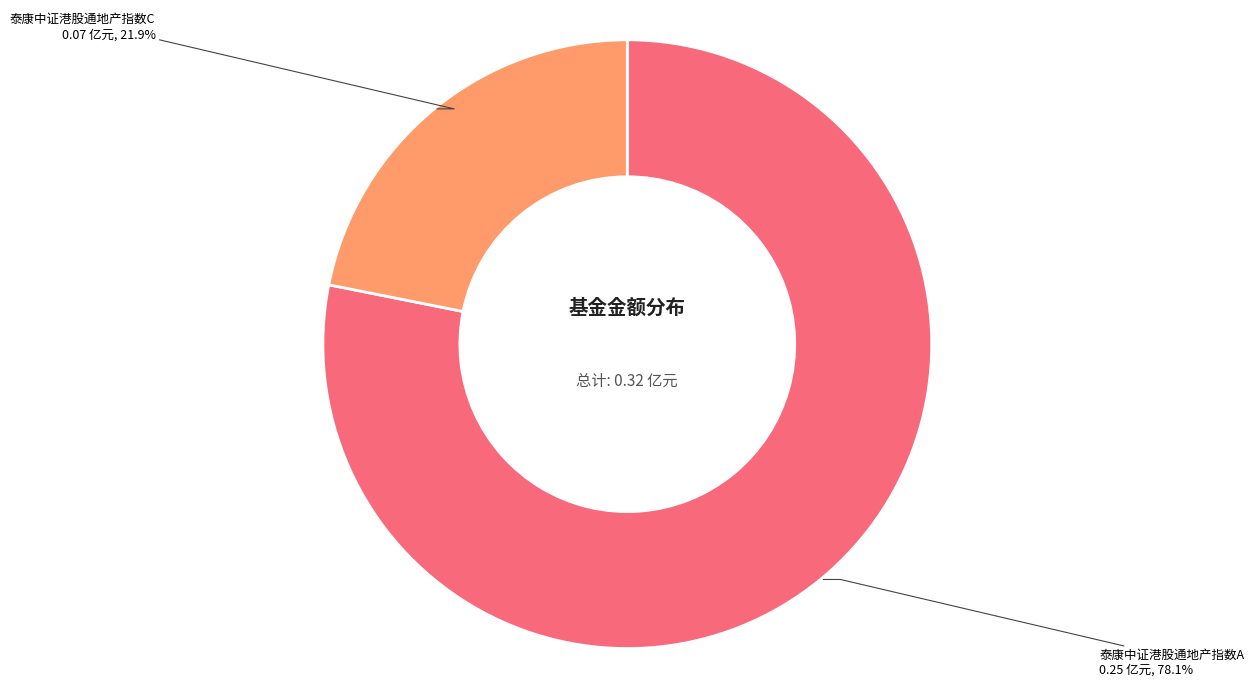

Is there a majority slice in this chart?

Yes